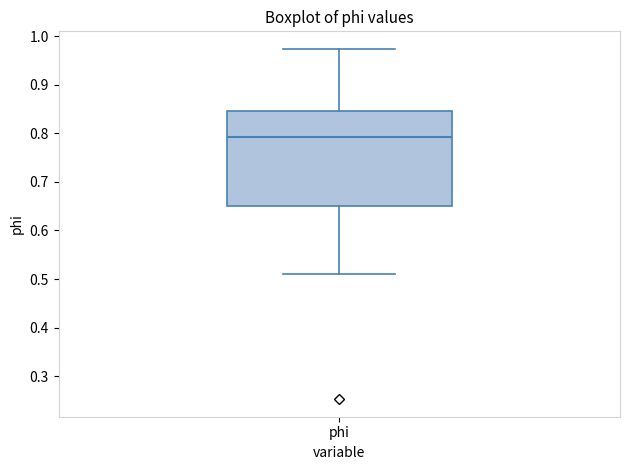

Read this box plot against the y-axis: the position of the median line, the range covered by the box, and the ends of both whiskers. The values are not printed on the chart, so give them approximately, as read against the axis.

median 0.79, box 0.65 to 0.85, whiskers 0.51 to 0.97